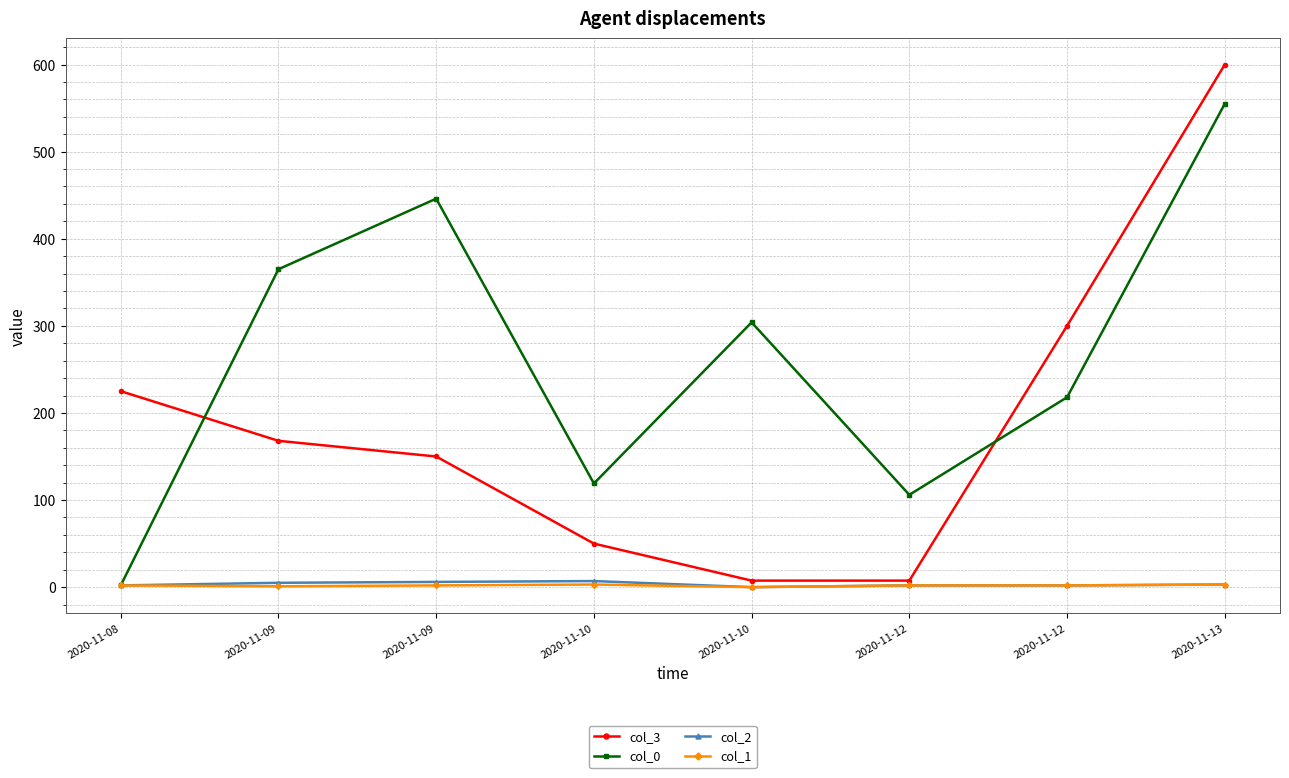

Count the number of categories in the chart.

8